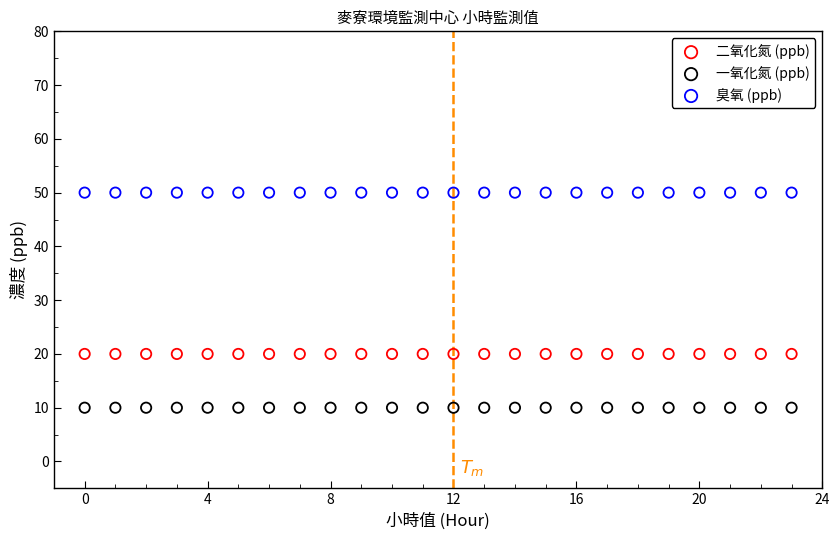

Which series reaches the maximum Y coordinate?

臭氧 (ppb)